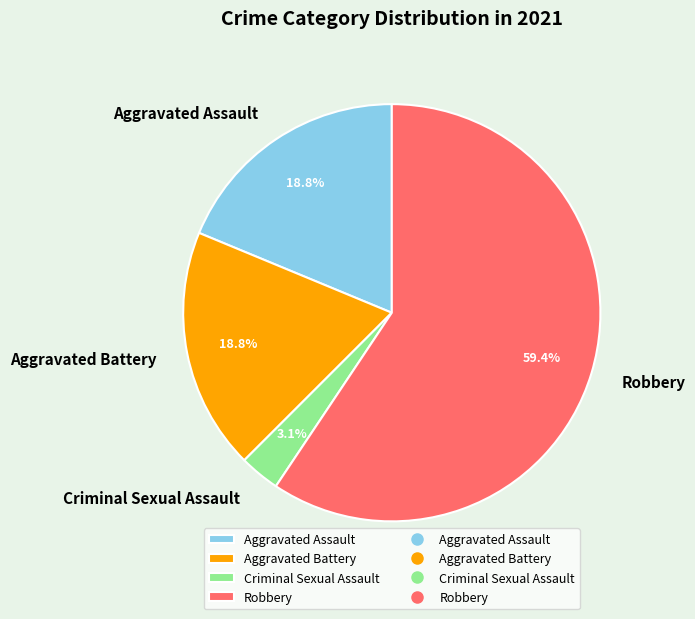

Is it true that Aggravated Assault is 27% of the pie?

False